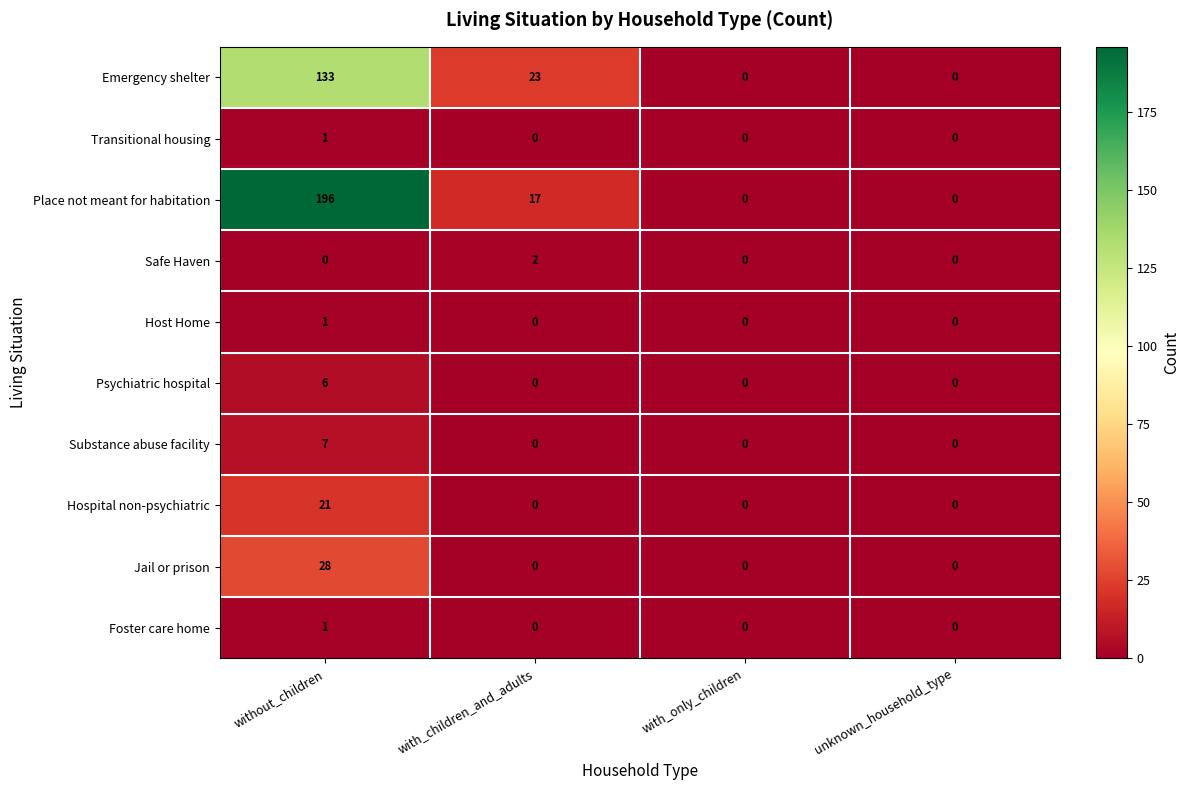

Is it true that Place not meant for habitation equals 6 at with_children_and_adults?

False